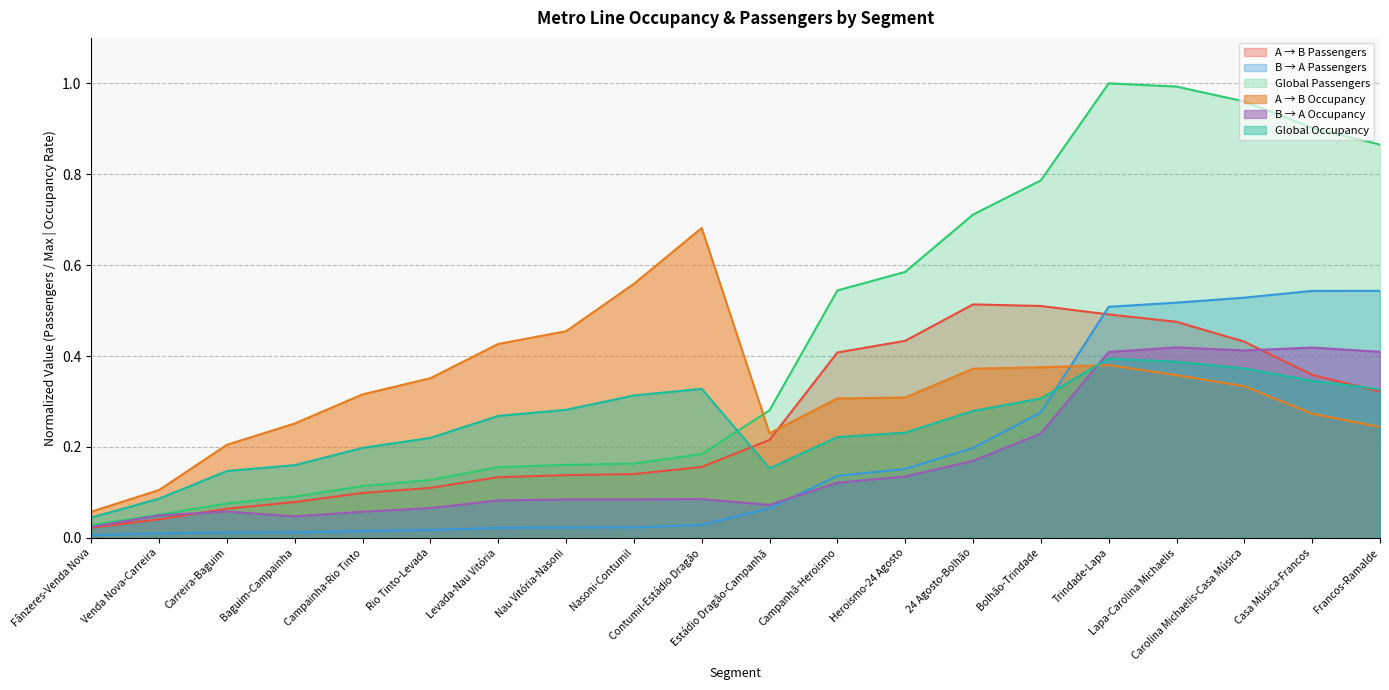

What is the difference between the maximum and minimum values in the Global Passengers series?

1.0